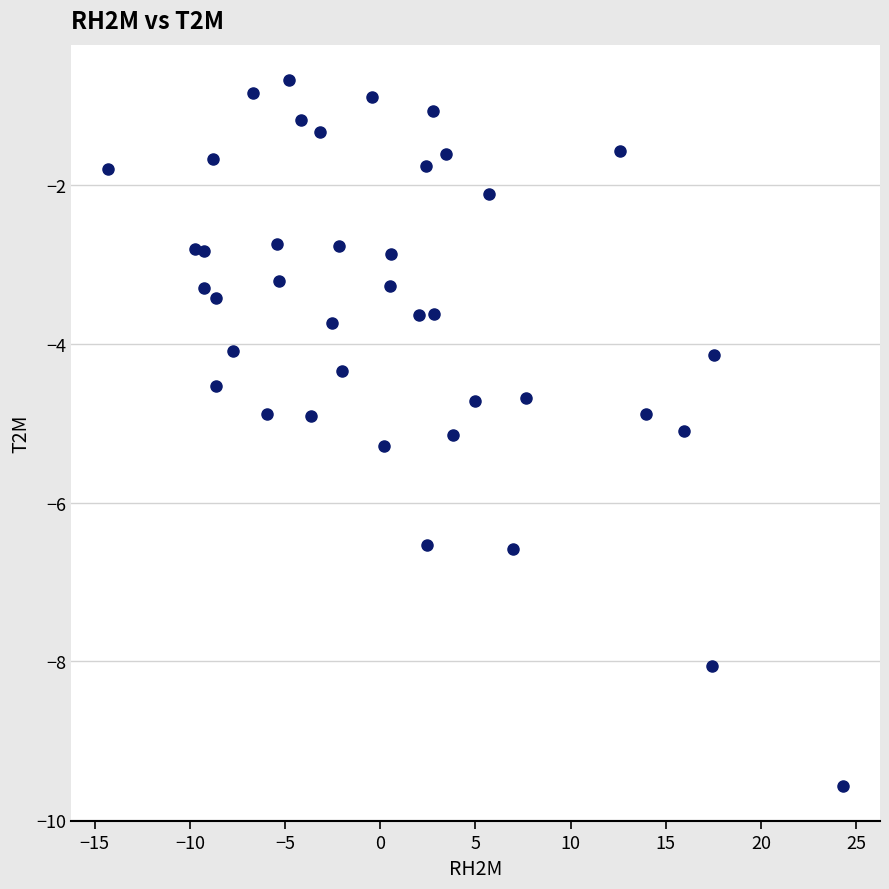

What is the range of X values (max minus min)?

38.6